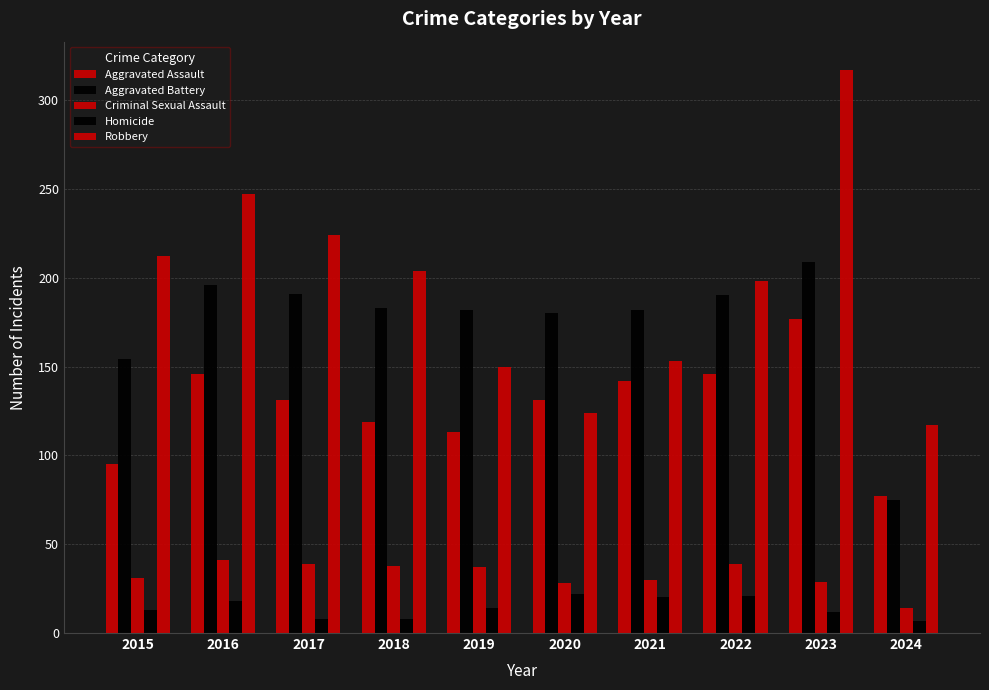

Reading left to right, extract all data points from this chart.

Aggravated Assault: 2015=95	2016=146	2017=131	2018=119	2019=113	2020=131	2021=142	2022=146	2023=177	2024=77
Aggravated Battery: 2015=154	2016=196	2017=191	2018=183	2019=182	2020=180	2021=182	2022=190	2023=209	2024=75
Criminal Sexual Assault: 2015=31	2016=41	2017=39	2018=38	2019=37	2020=28	2021=30	2022=39	2023=29	2024=14
Homicide: 2015=13	2016=18	2017=8	2018=8	2019=14	2020=22	2021=20	2022=21	2023=12	2024=7
Robbery: 2015=212	2016=247	2017=224	2018=204	2019=150	2020=124	2021=153	2022=198	2023=317	2024=117